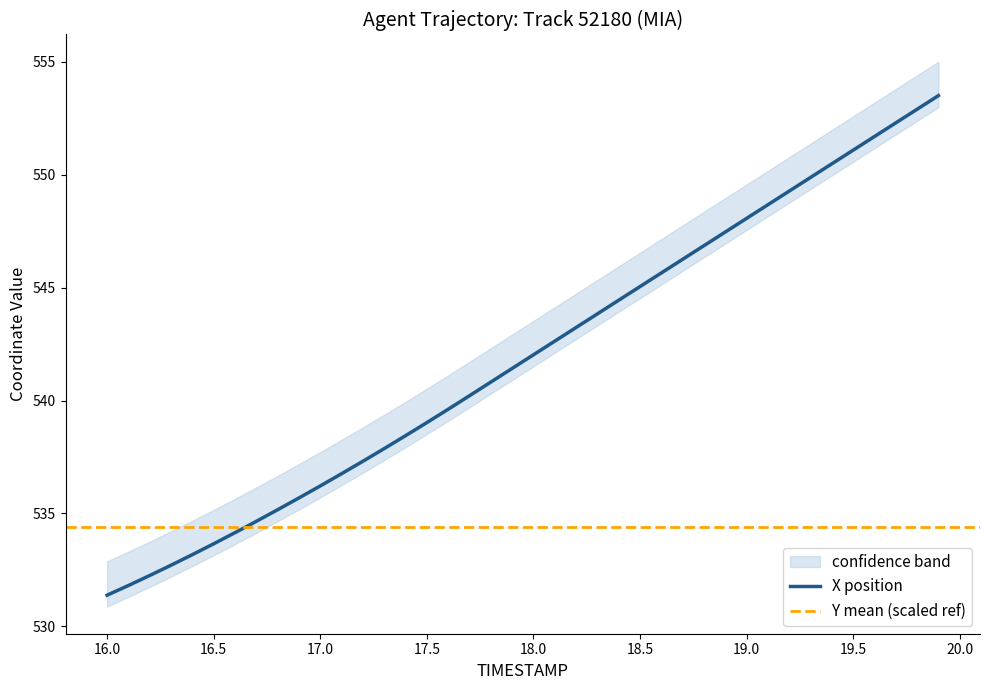

What is the ratio of the value at 19.2 to the value at 17.6?

1.0